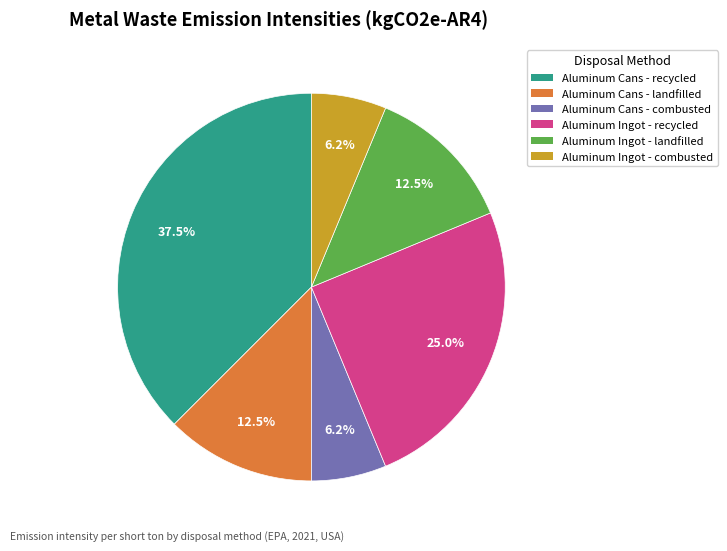

What percentage do Aluminum Ingot - landfilled and Aluminum Ingot - recycled together represent?

37.5%